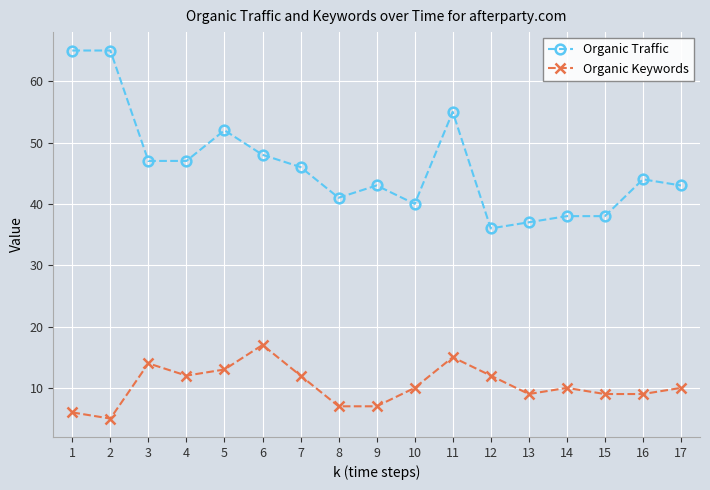

Is this an area chart (filled region under the line)?

No